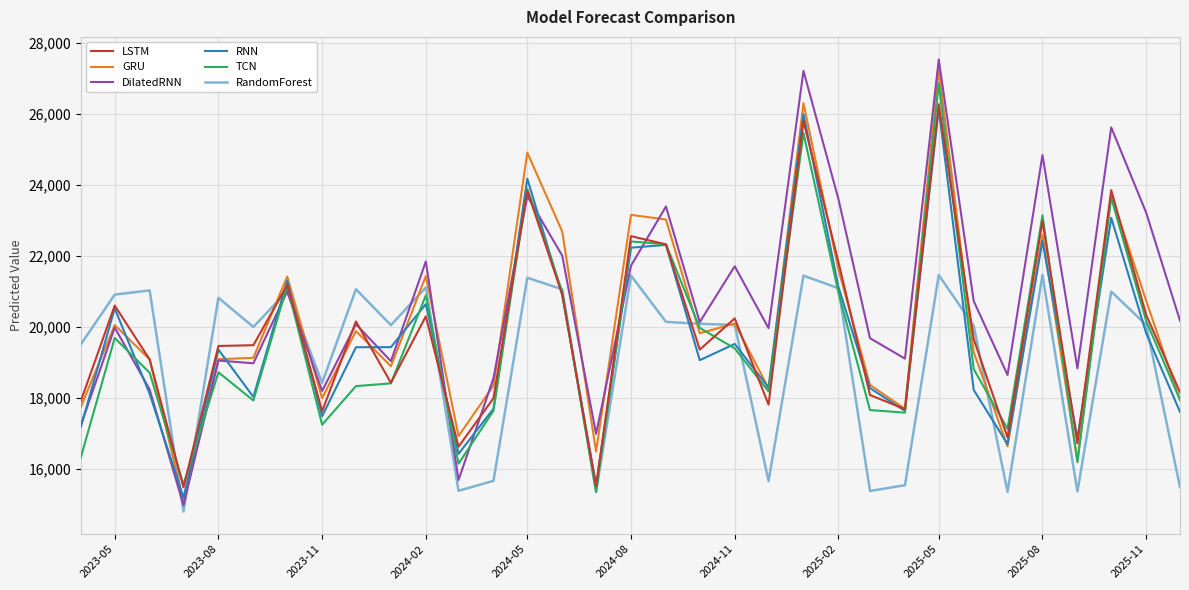

Which series has the largest total across all categories?

DilatedRNN